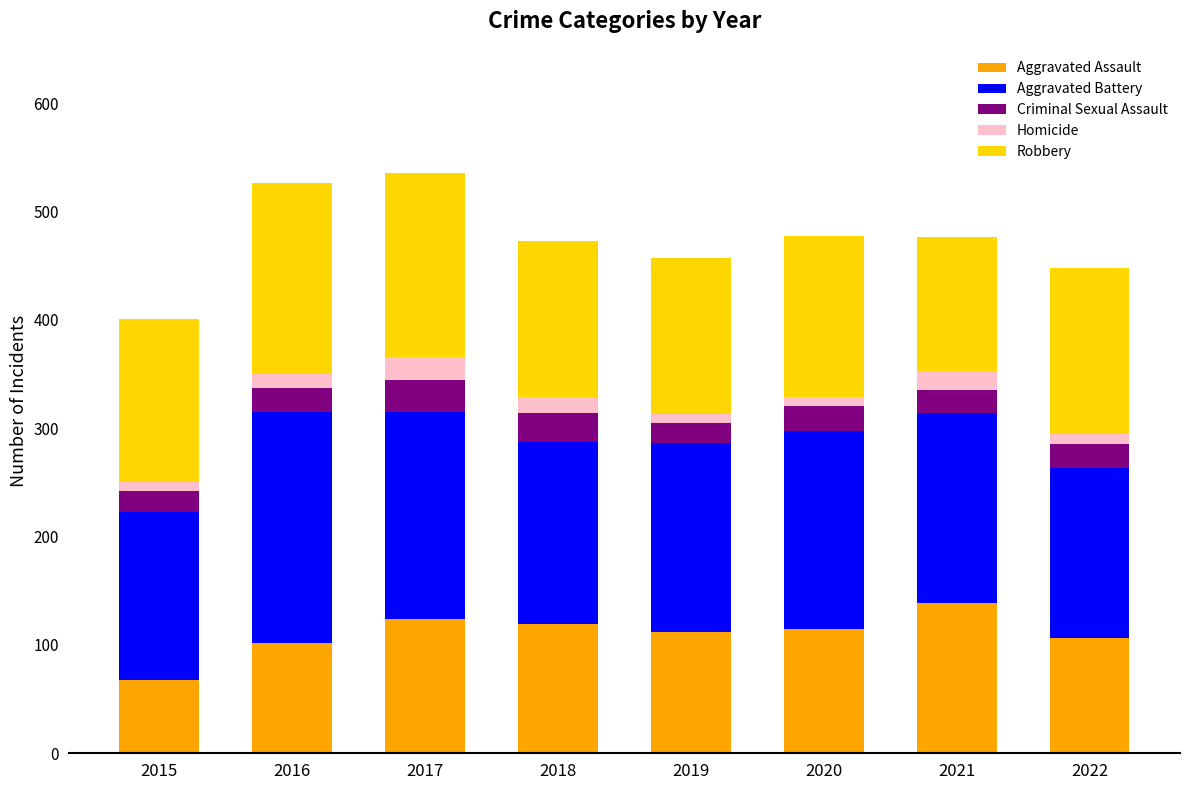

The value of Aggravated Assault at 2020 is 28. True or false?

False